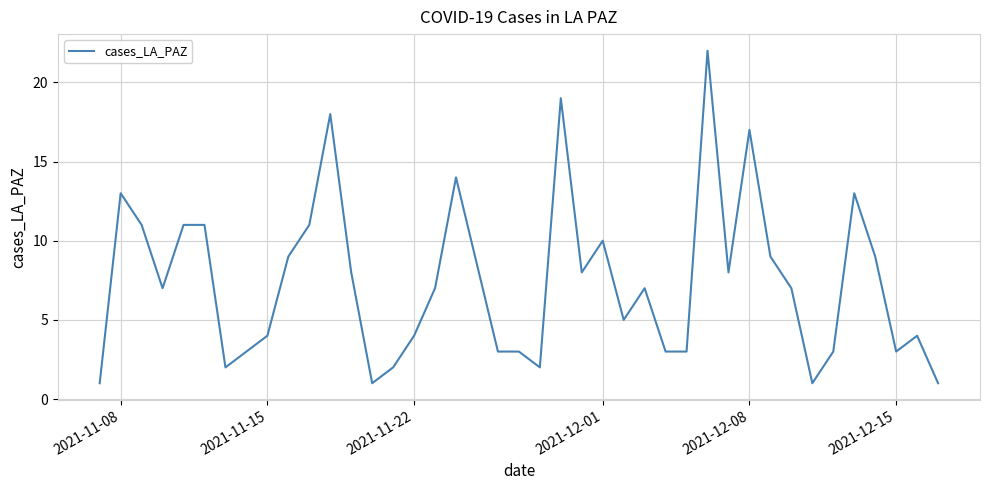

Reading left to right, what are all the values shown in this chart?

1	13	11	7	11	11	2	3	4	9	11	18	8	1	2	4	7	14	3	3	2	19	8	10	5	7	3	3	22	8	17	9	7	1	3	13	9	3	4	1